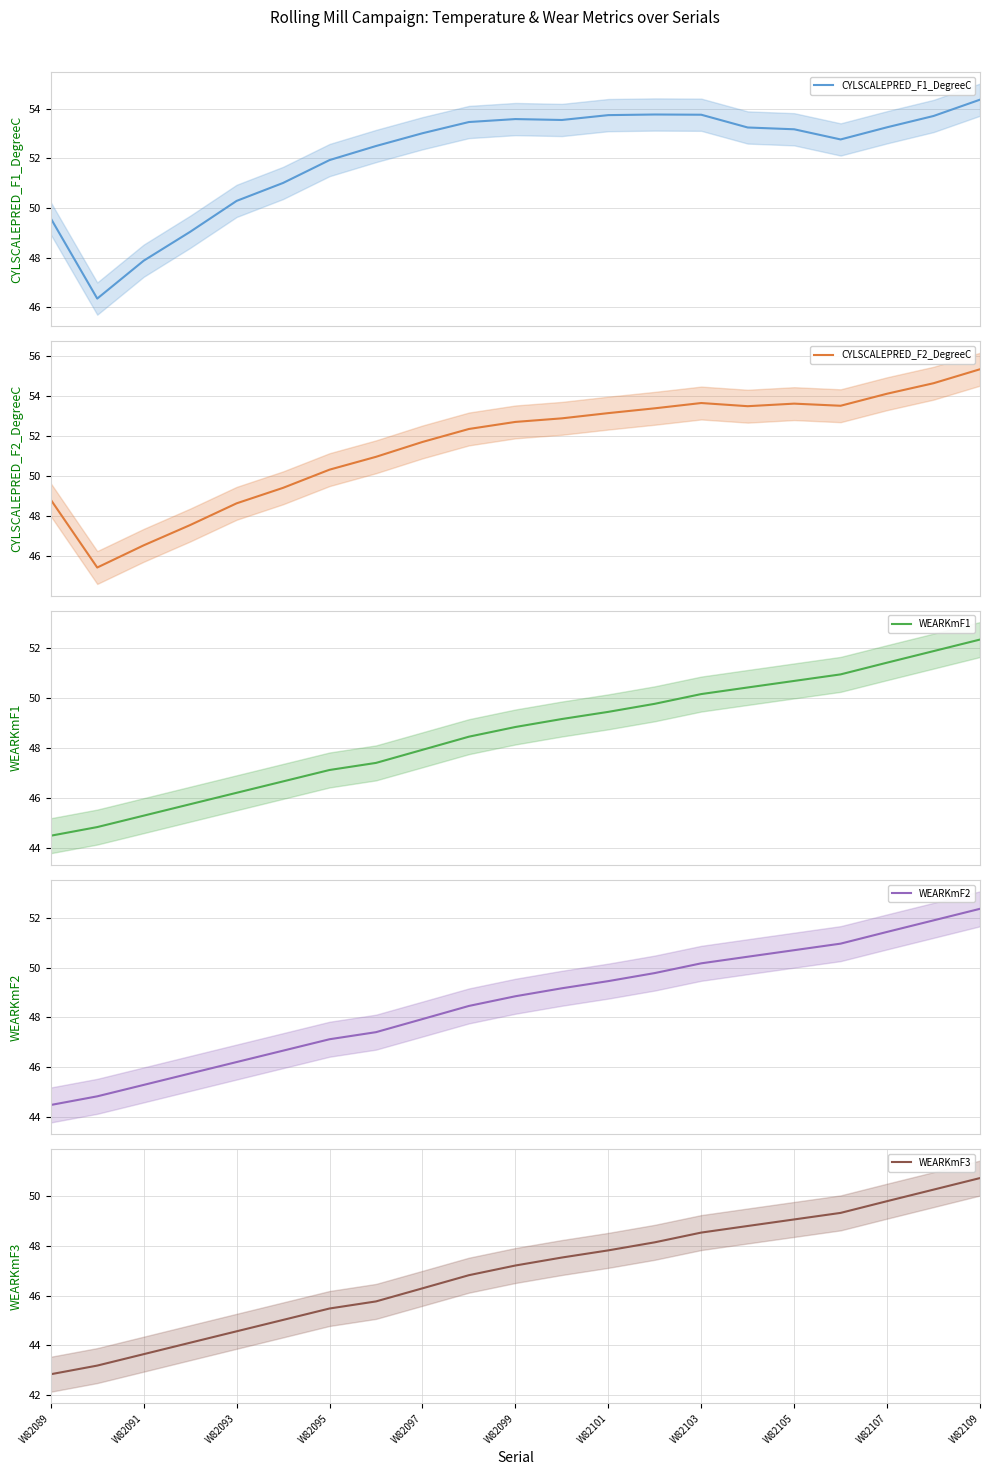

What is the minimum value for CYLSCALEPRED_F2_DegreeC?

45.4